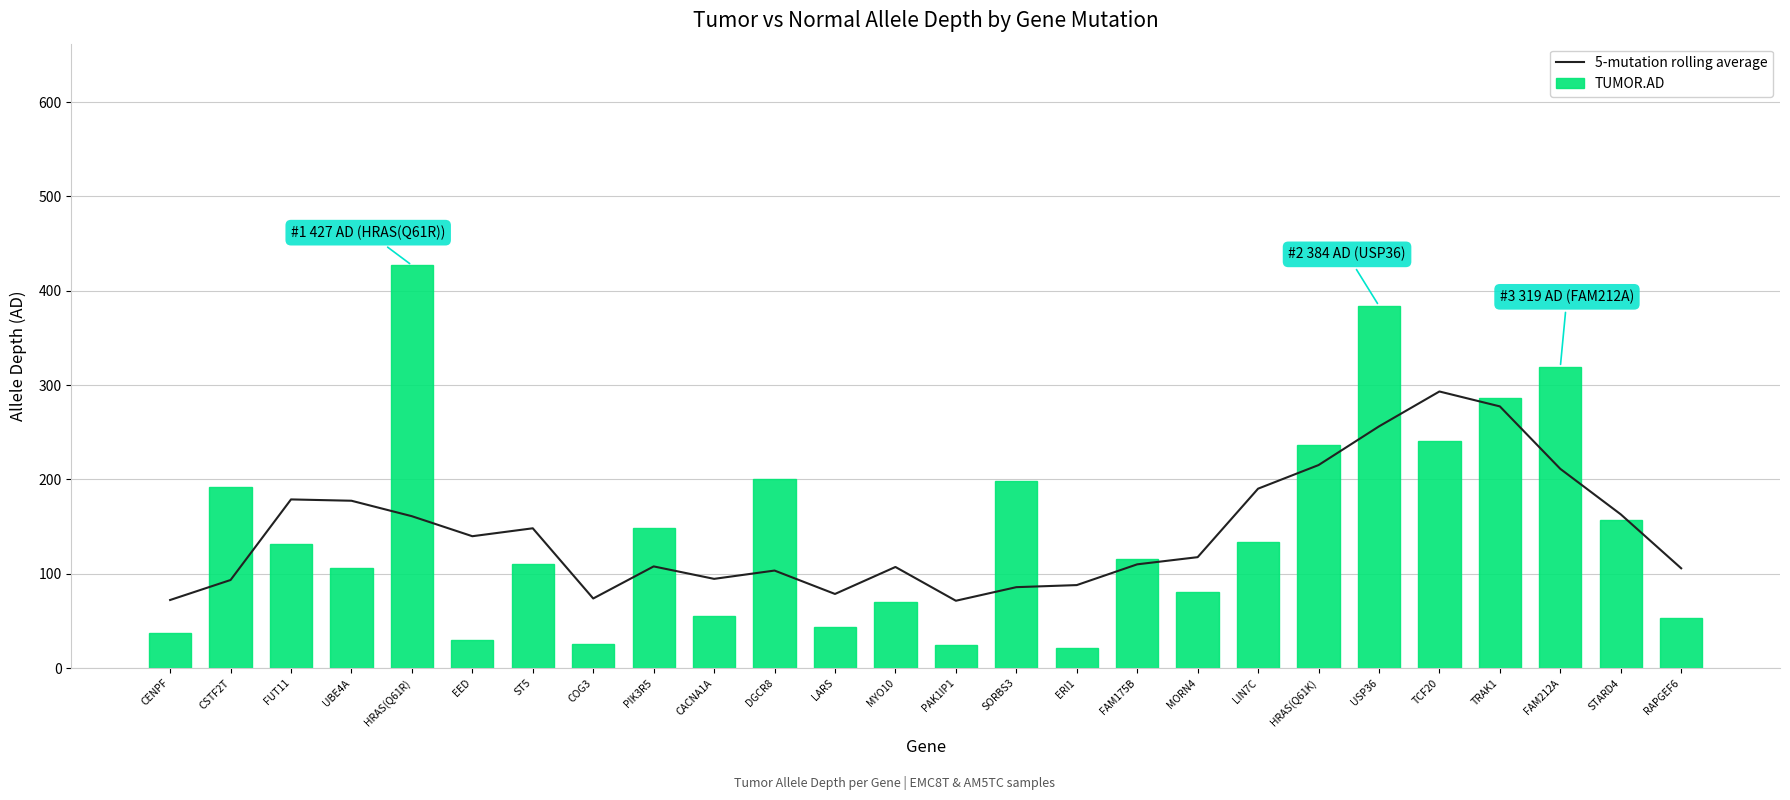

List the series in order of their peak value, highest first.

TUMOR.AD, 5-mutation rolling average